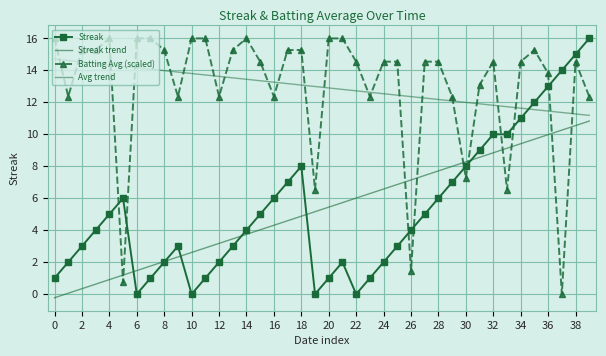

Rank the series by their maximum value, from lowest to highest.

Streak trend, Avg trend, Streak, Batting Avg (scaled)